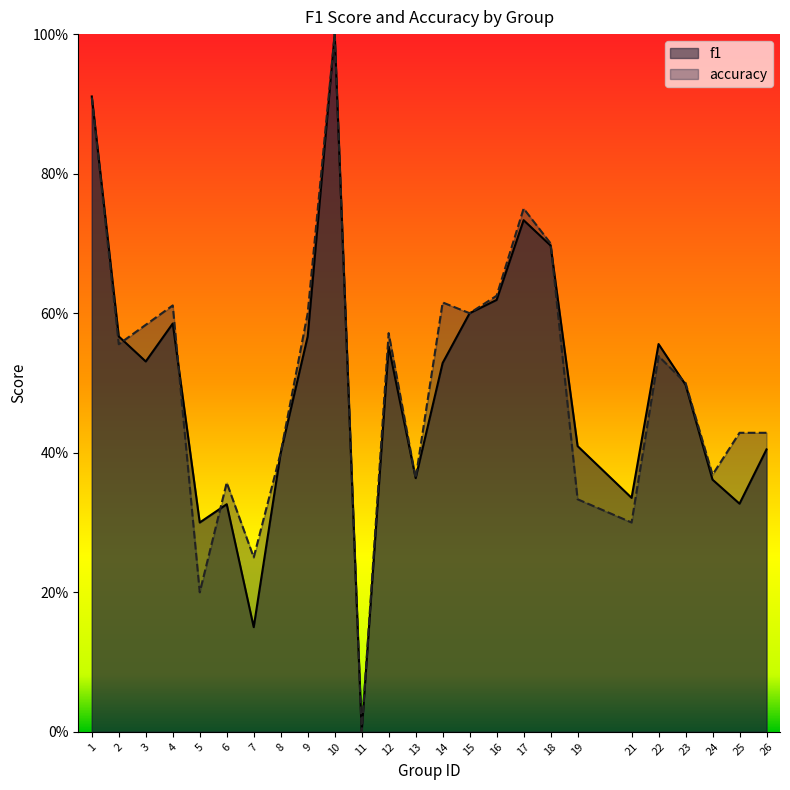

The accuracy series shows 0.7 at 18. True or false?

True